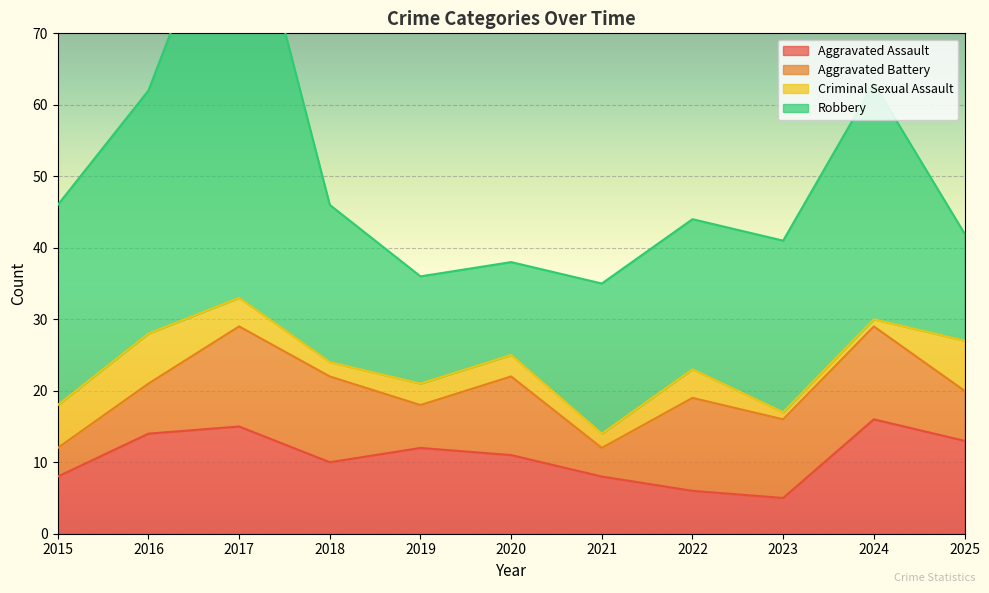

At how many categories does at least one series exceed 42?

1